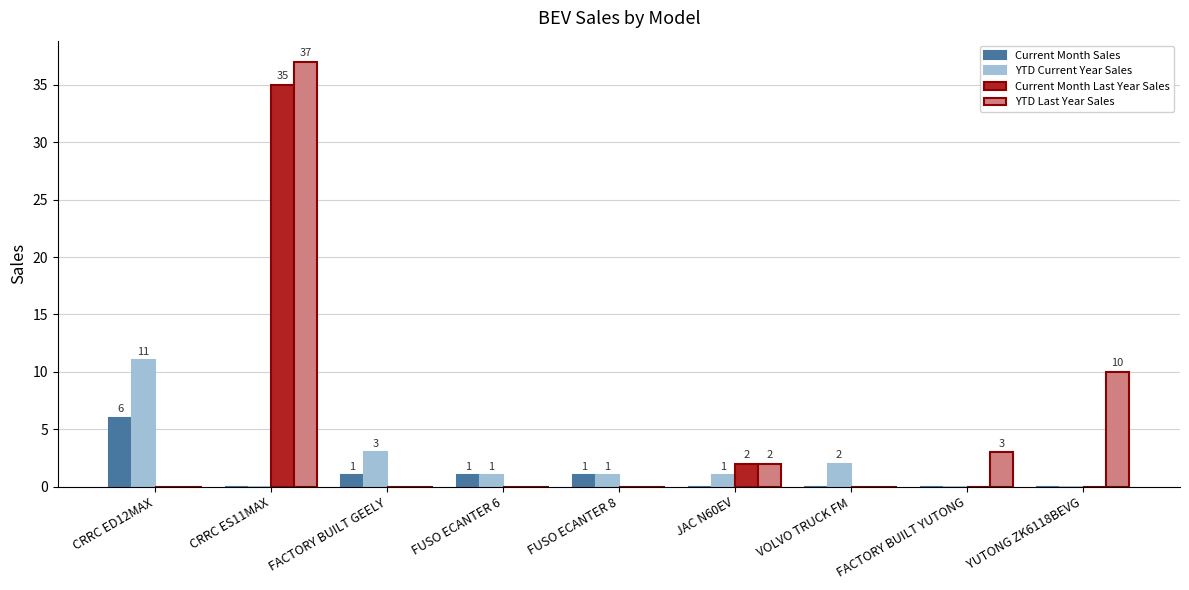

True or false: Current Month Sales has a value of 4 at YUTONG ZK6118BEVG.

False